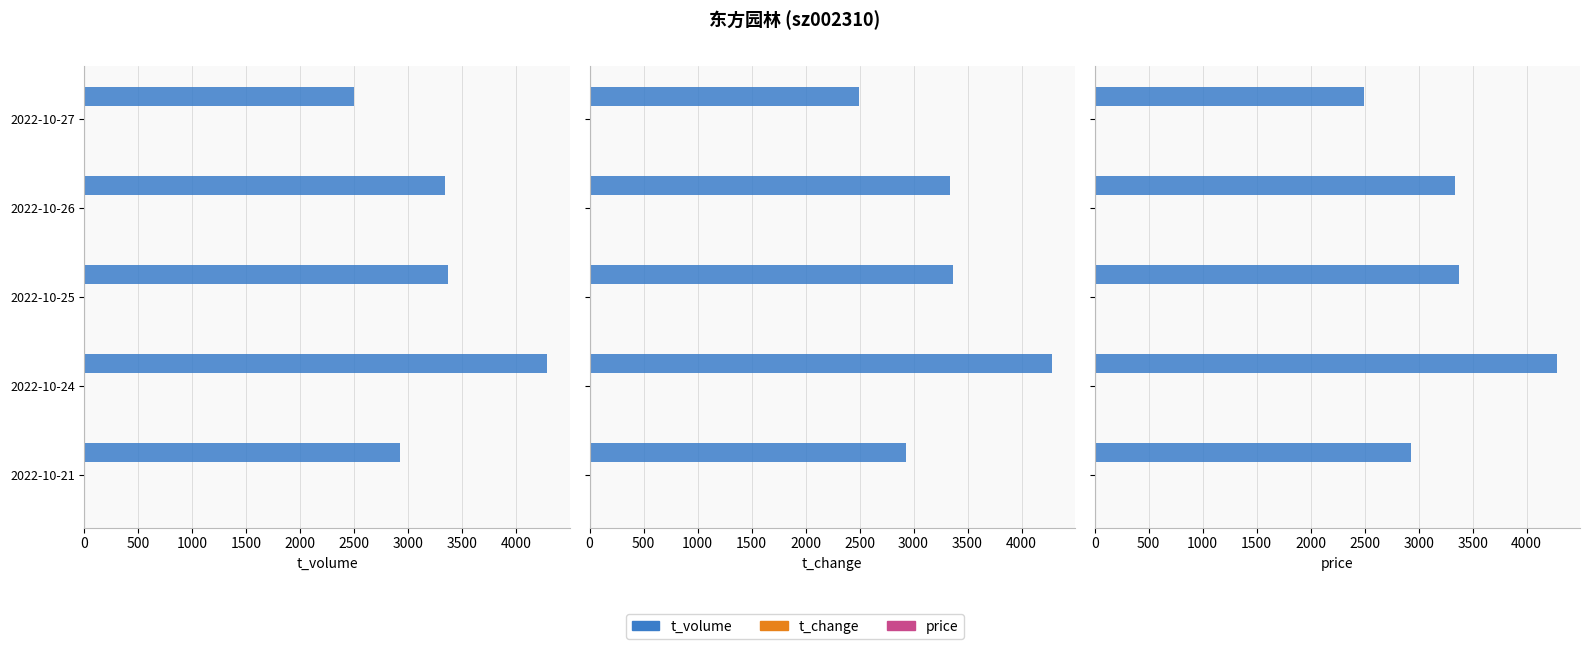

Count the t_change values in the range 0 to 1.

5